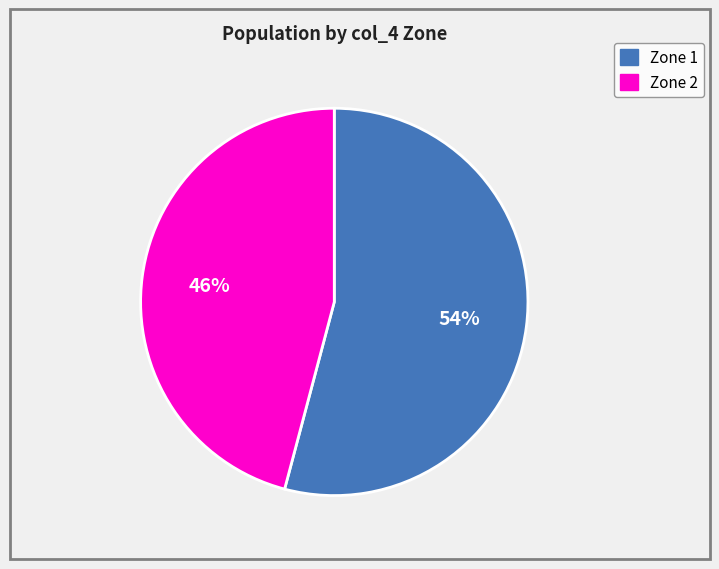

Is there any slice that represents more than half of the pie?

Yes